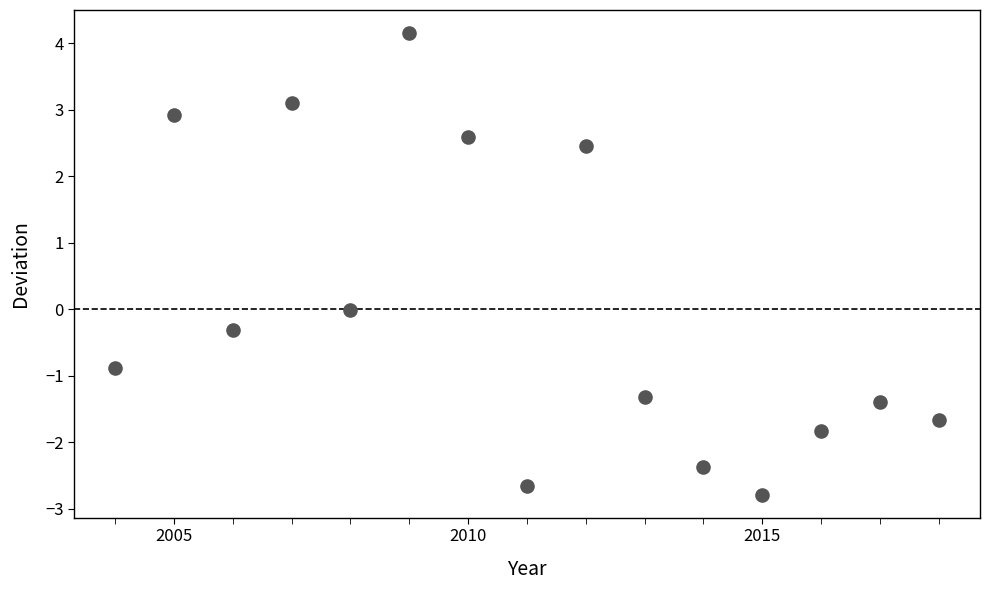

What is the range of Y values (max minus min)?

6.9